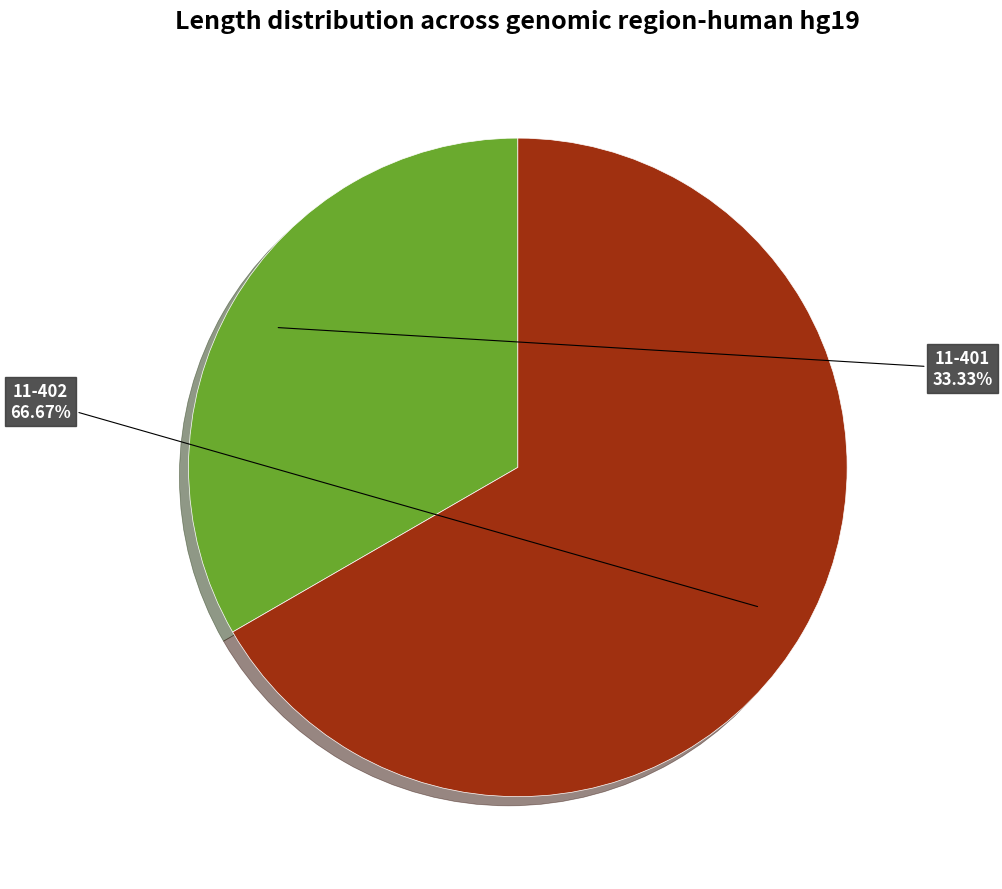

Does any single category account for the majority?

Yes